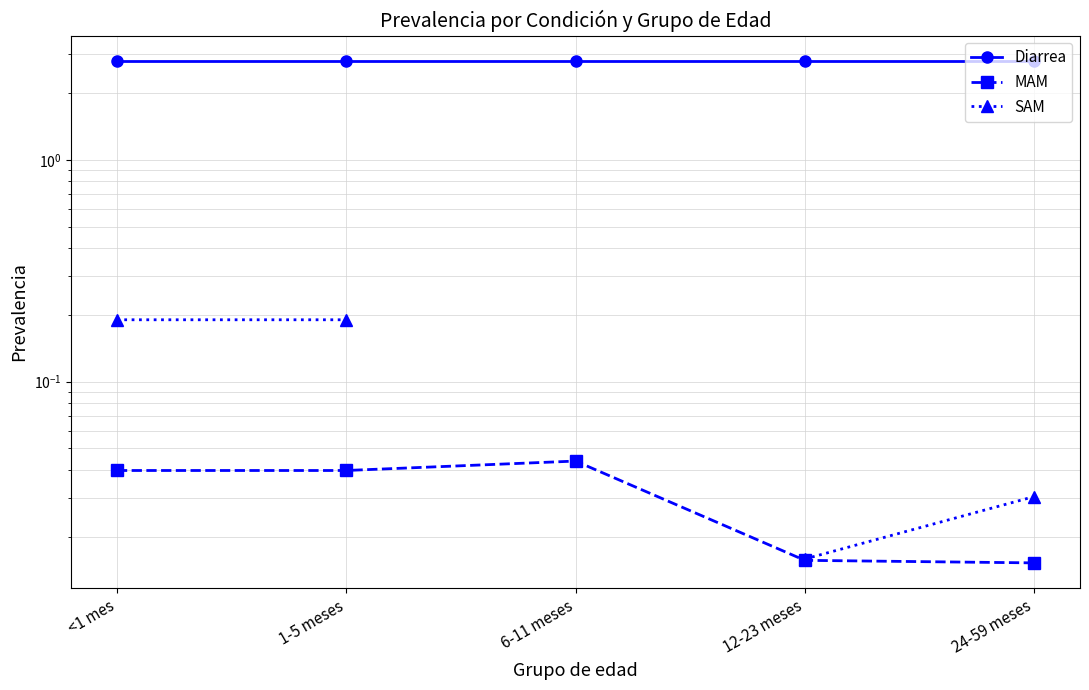

What position from the right is 24-59 meses?

1